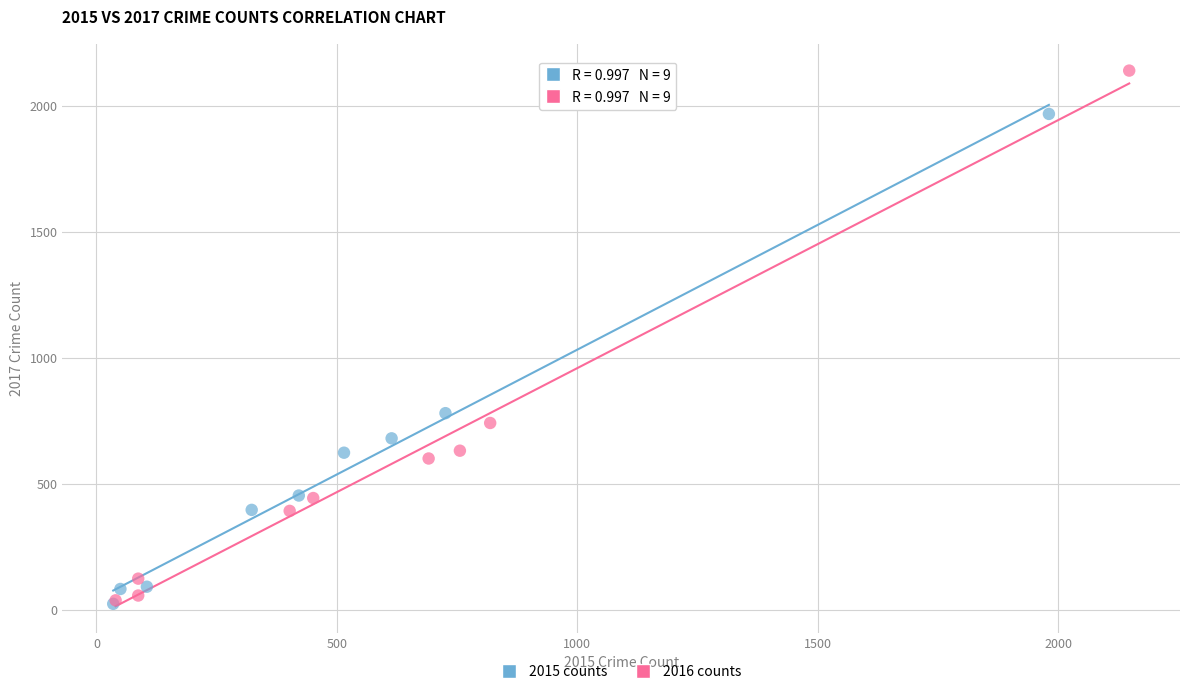

Which series has the widest spread of Y values?

2016 counts